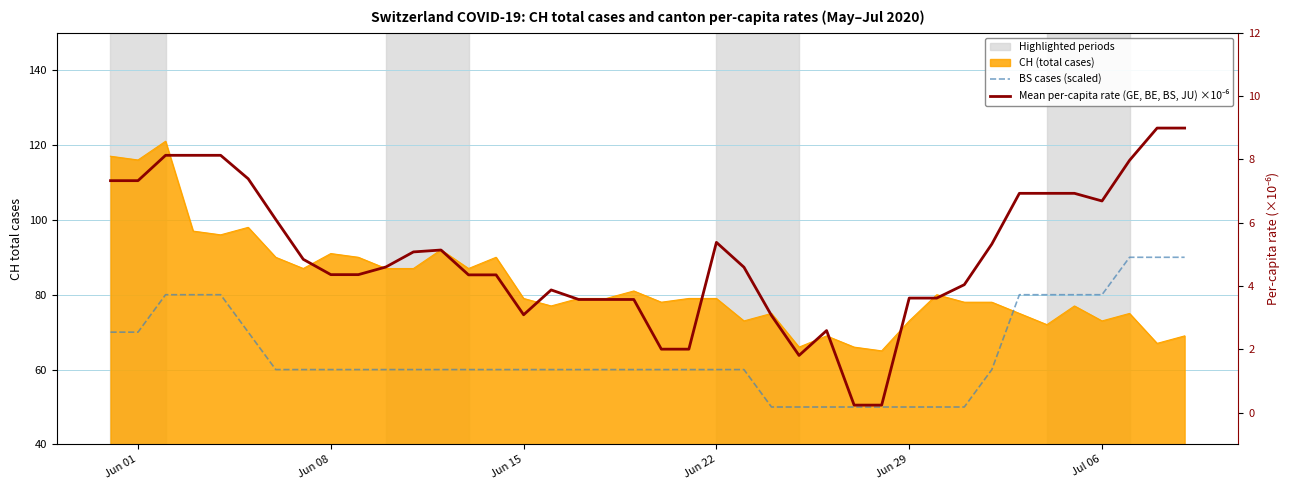

True or false: BS cases (scaled) and Mean per-capita rate (GE, BE, BS, JU) ×10⁻⁶ cross at least once.

False